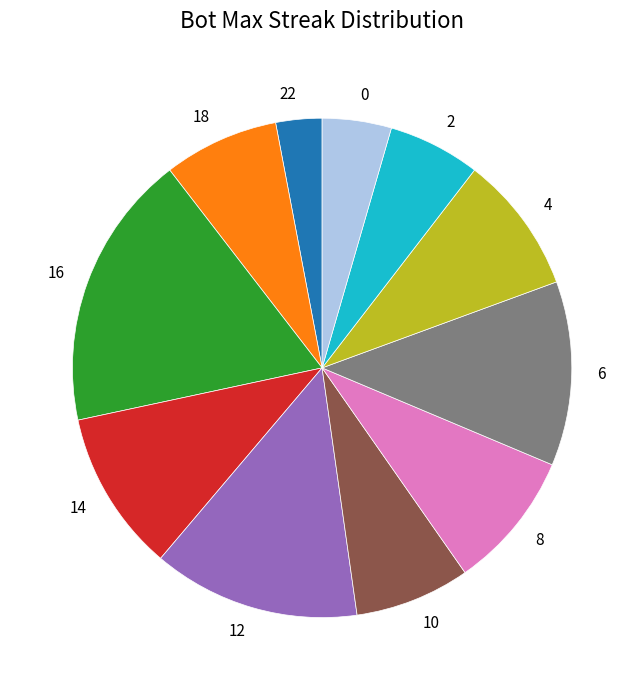

Which has a higher value, 8 or 14?

14